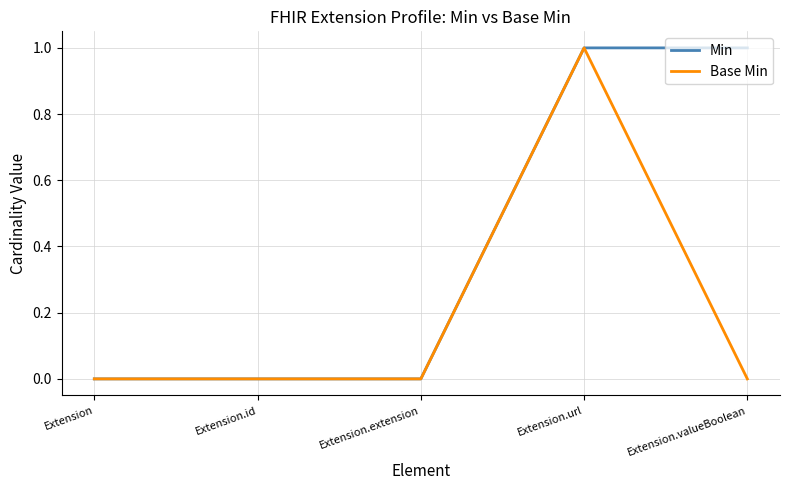

At which category is the sum across all series the highest?

Extension.url